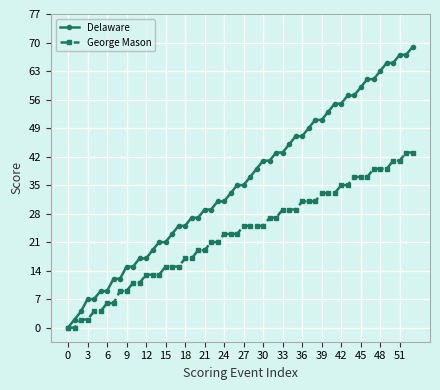

What is the sum of all George Mason values?

1230